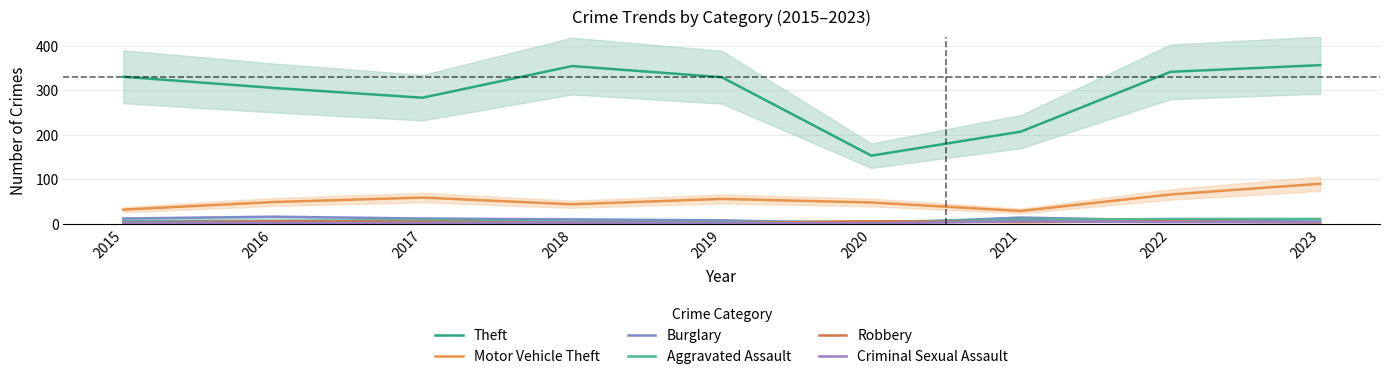

What is the value of the Robbery point at the 2nd from the left?

6